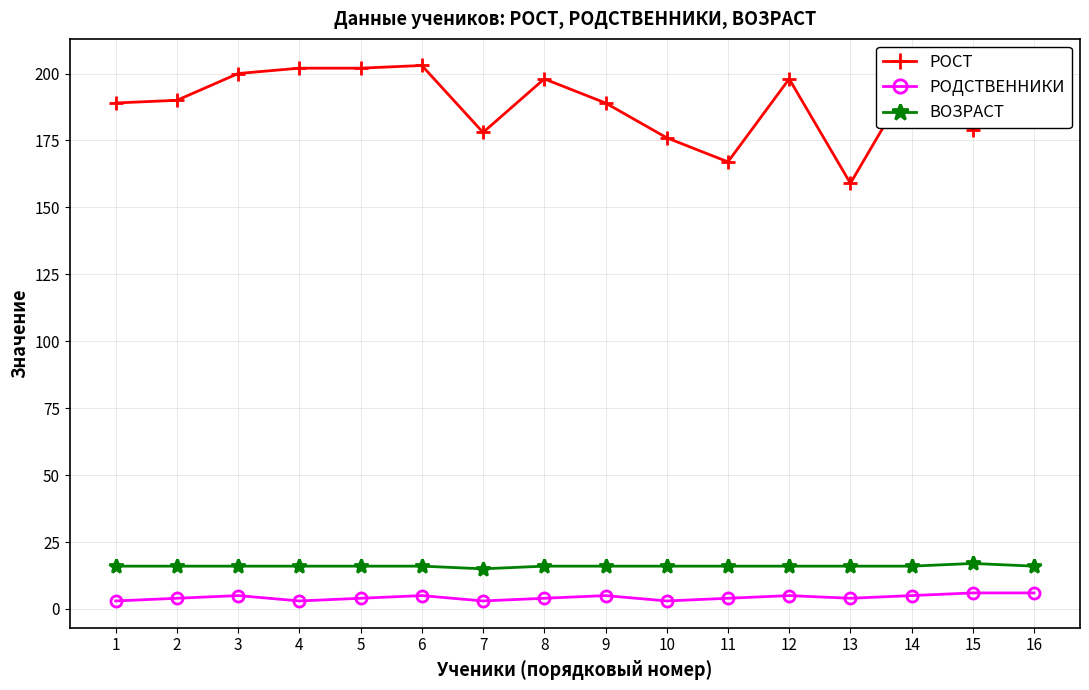

True or false: ВОЗРАСТ and РОСТ cross at least once.

False